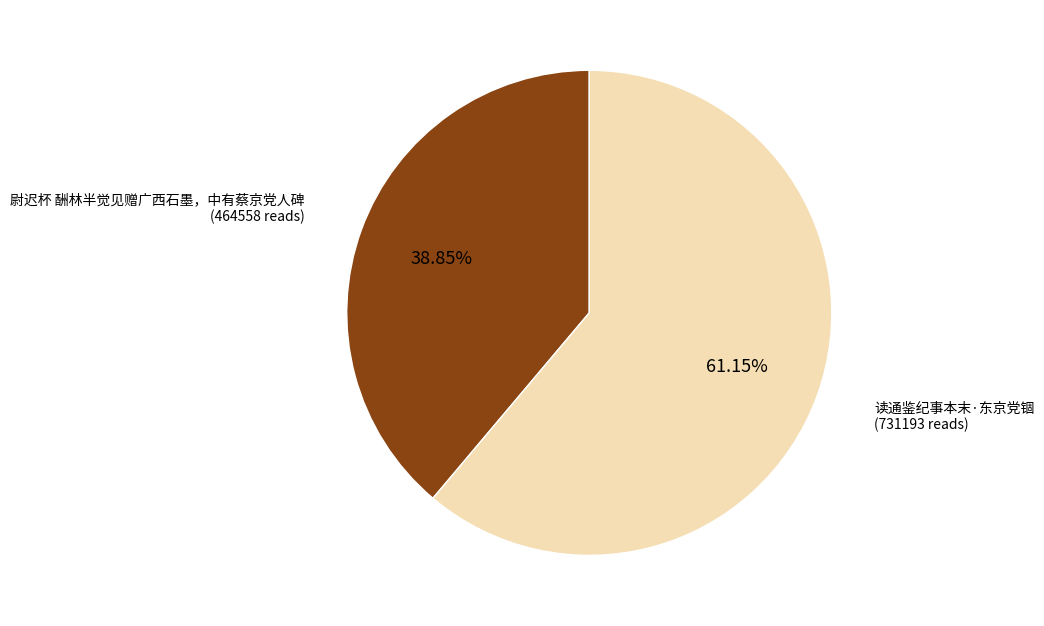

Rank the categories by value from highest to lowest.

读通鉴纪事本末·东京党锢, 尉迟杯 酬林半觉见赠广西石墨，中有蔡京党人碑